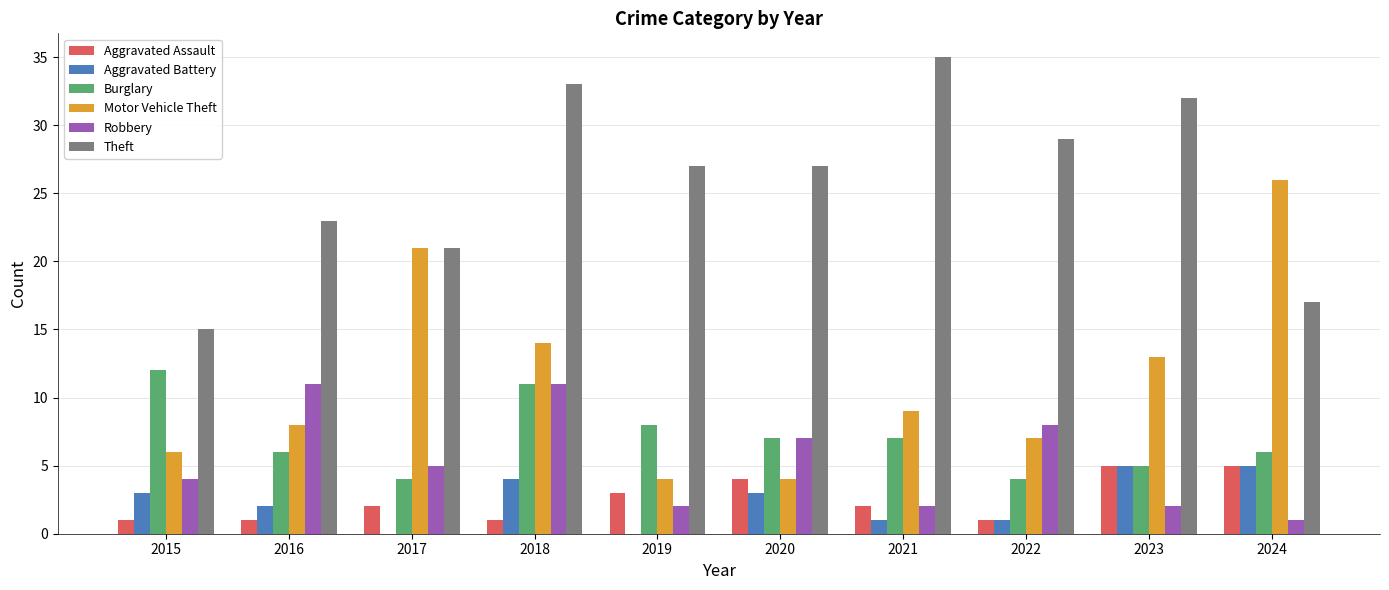

The value of Theft at 2016 is 33. True or false?

False